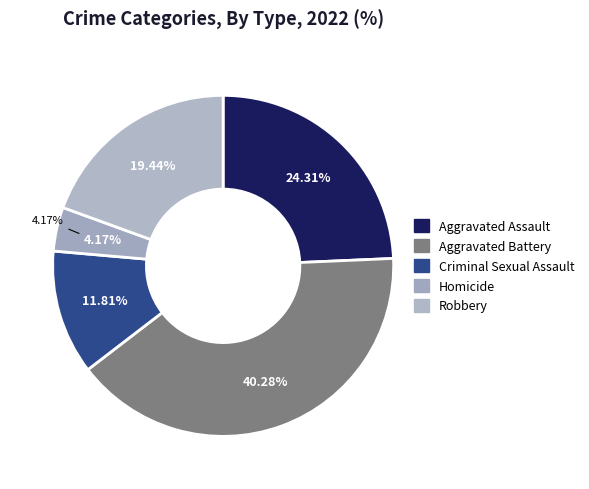

Count the number of slices in the pie.

5